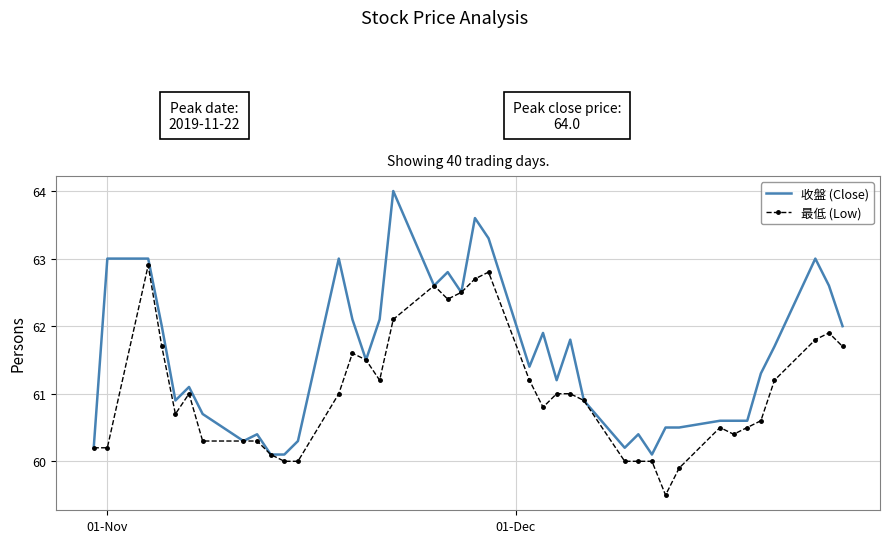

List the series in order of their overall mean, lowest first.

最低 (Low), 收盤 (Close)